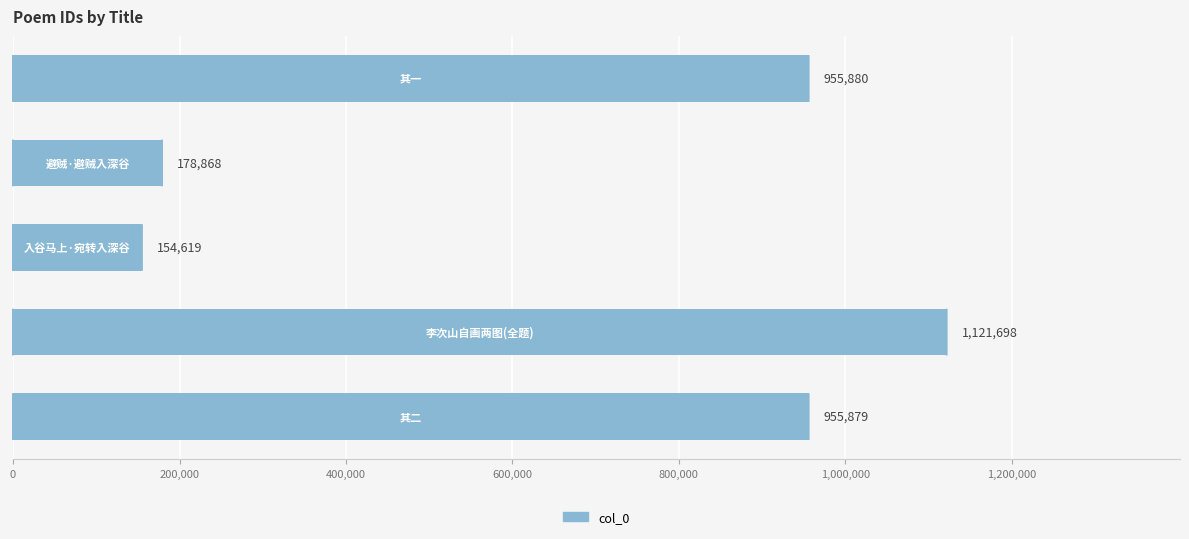

What is the smallest value displayed?

154619